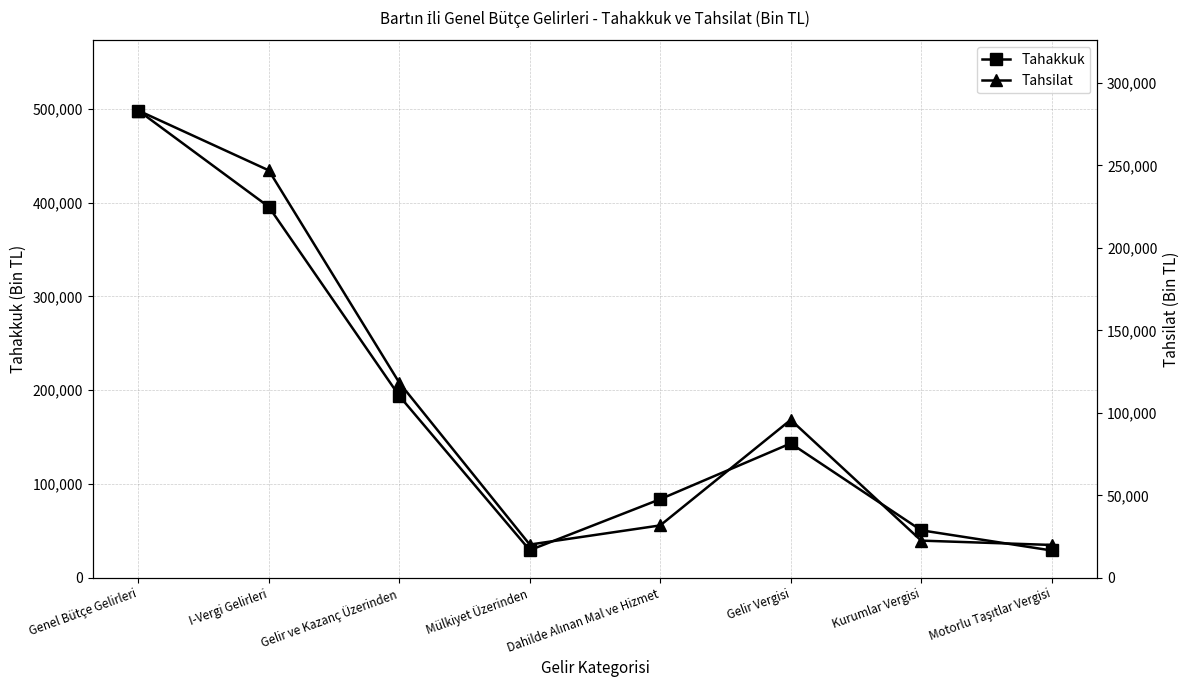

Is it true that Tahakkuk equals 50643 at Kurumlar Vergisi?

True